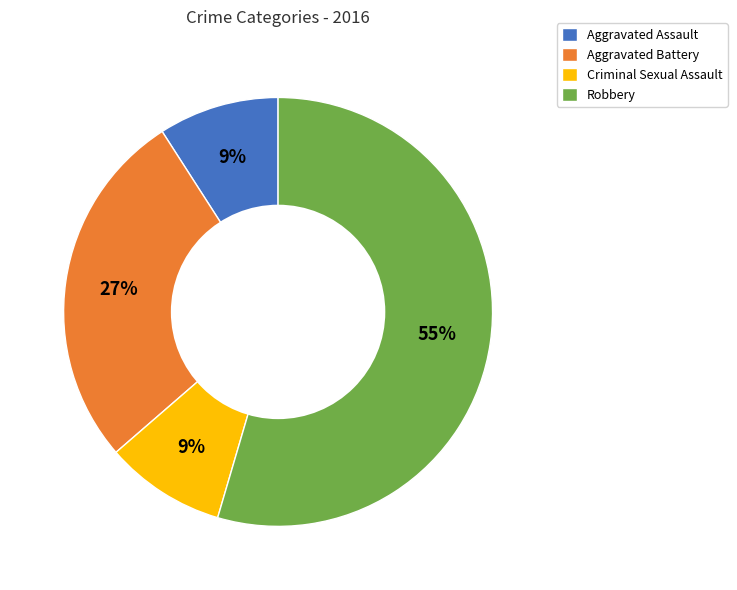

To the nearest percent, what portion does Criminal Sexual Assault represent?

9%